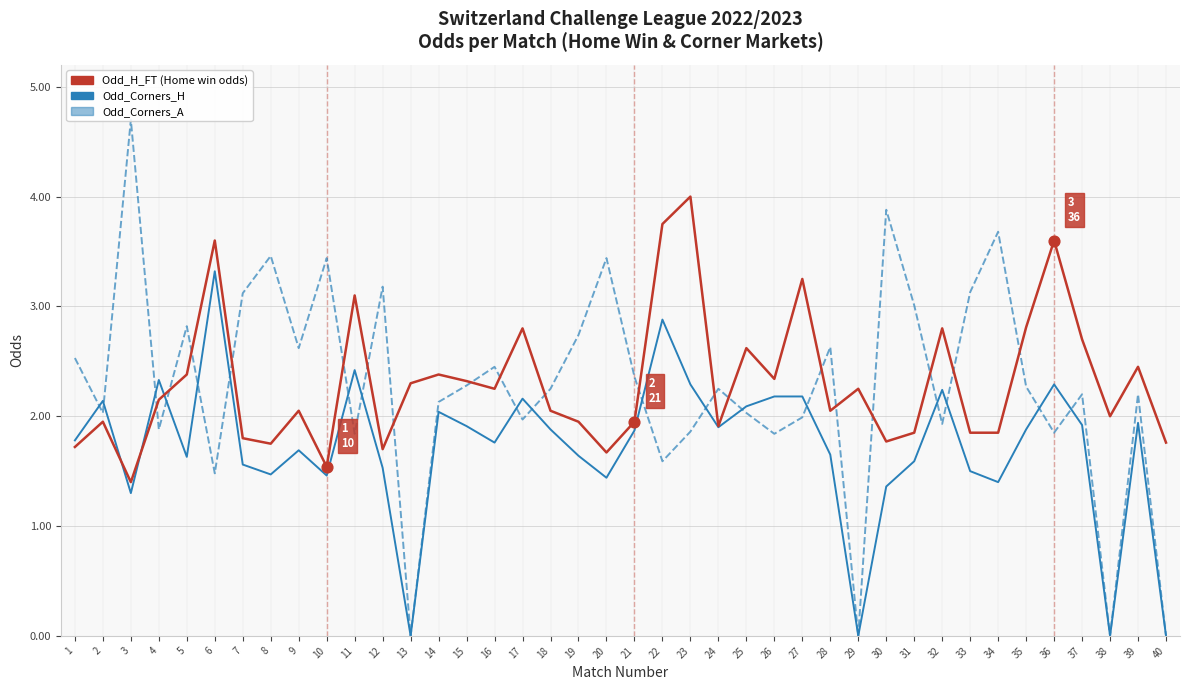

Which series has the largest Y range (max minus min)?

Odd_Corners_A